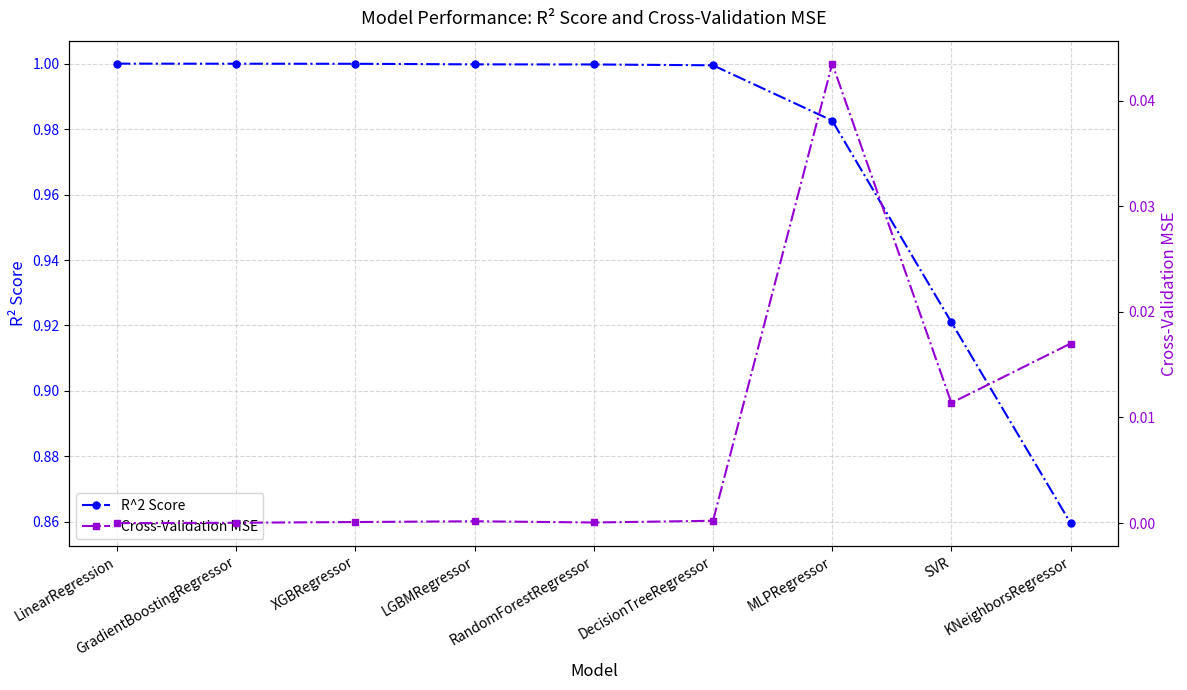

What is the sum of all R^2 Score values?

8.8